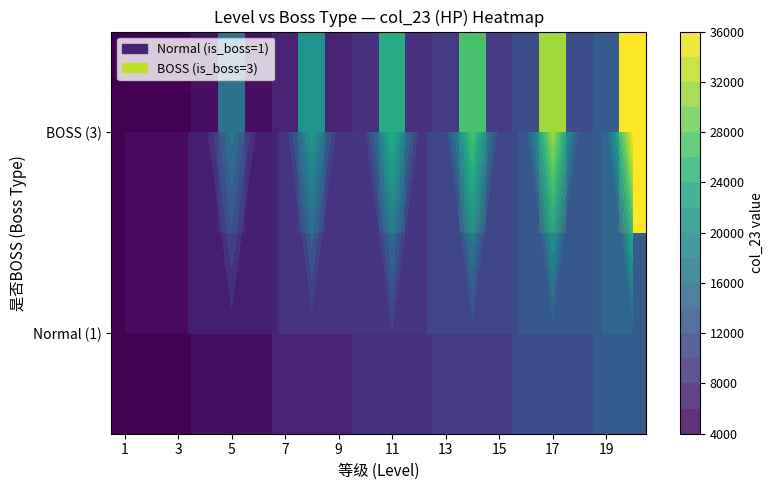

What is the maximum value for BOSS (3)?

35569